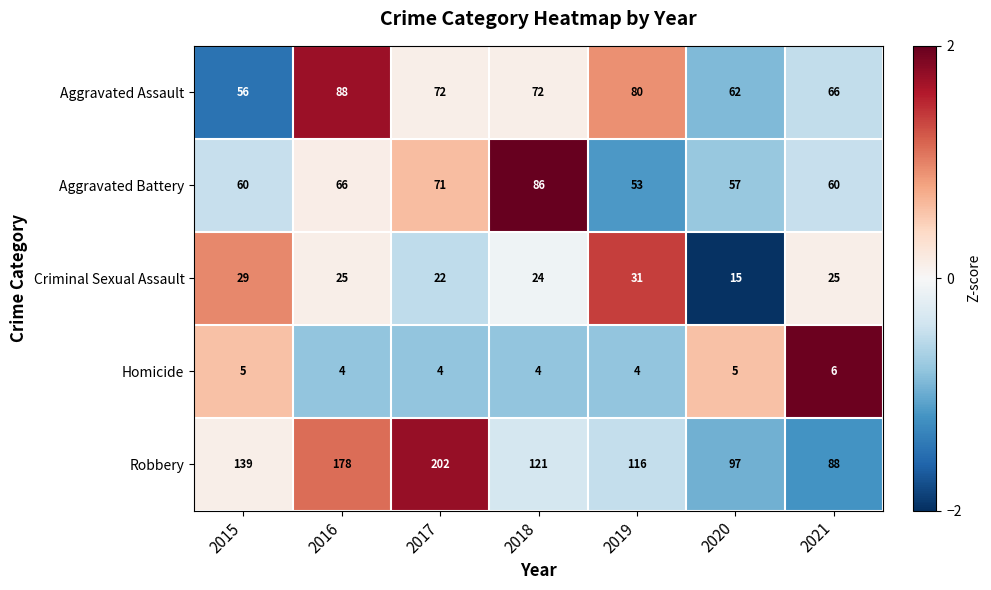

List the series in order of their peak value, lowest first.

Homicide, Criminal Sexual Assault, Aggravated Battery, Aggravated Assault, Robbery